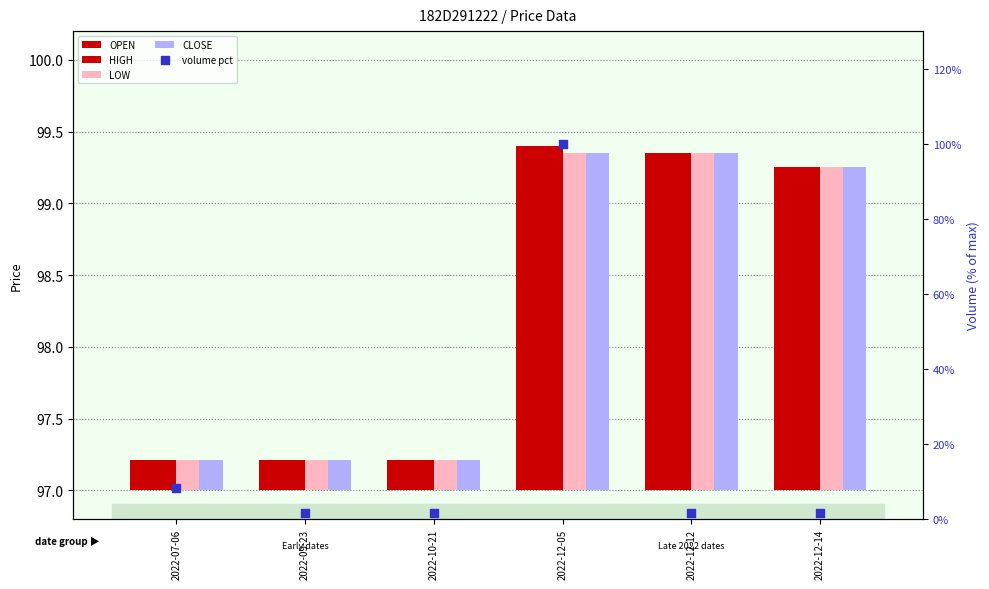

At which category is the sum across all series the highest?

2022-12-05